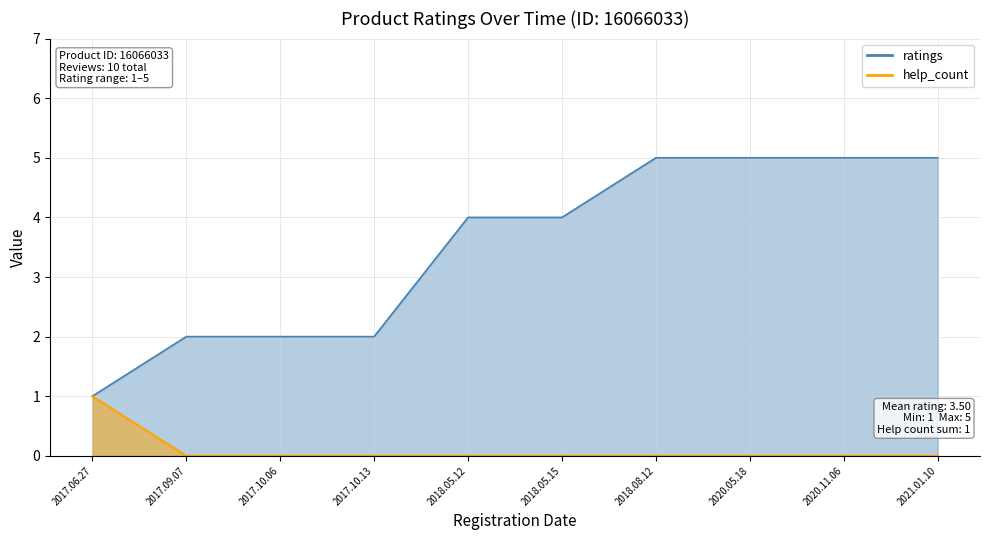

Which series has the widest spread of values?

ratings